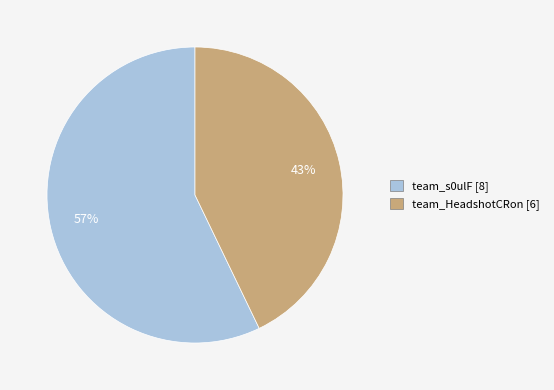

To the nearest percent, what percentage of the pie is team_HeadshotCRon?

43%